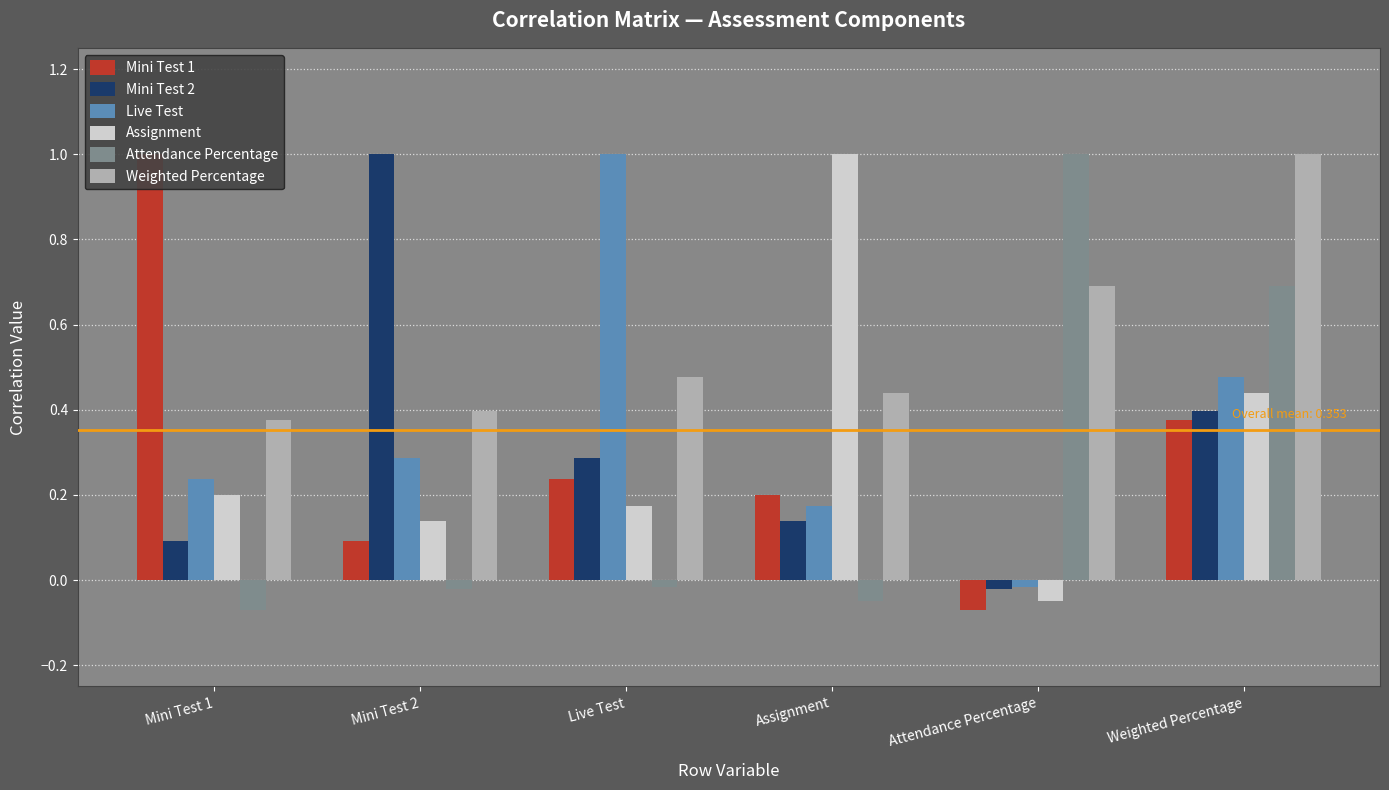

Reading right to left, transcribe all the data shown in this chart.

Mini Test 1: Weighted Percentage=0.4	Attendance Percentage=-0.1	Assignment=0.2	Live Test=0.2	Mini Test 2=0.1	Mini Test 1=1.0
Mini Test 2: Weighted Percentage=0.4	Attendance Percentage=-0.0	Assignment=0.1	Live Test=0.3	Mini Test 2=1.0	Mini Test 1=0.1
Live Test: Weighted Percentage=0.5	Attendance Percentage=-0.0	Assignment=0.2	Live Test=1.0	Mini Test 2=0.3	Mini Test 1=0.2
Assignment: Weighted Percentage=0.4	Attendance Percentage=-0.1	Assignment=1.0	Live Test=0.2	Mini Test 2=0.1	Mini Test 1=0.2
Attendance Percentage: Weighted Percentage=0.7	Attendance Percentage=1.0	Assignment=-0.1	Live Test=-0.0	Mini Test 2=-0.0	Mini Test 1=-0.1
Weighted Percentage: Weighted Percentage=1.0	Attendance Percentage=0.7	Assignment=0.4	Live Test=0.5	Mini Test 2=0.4	Mini Test 1=0.4